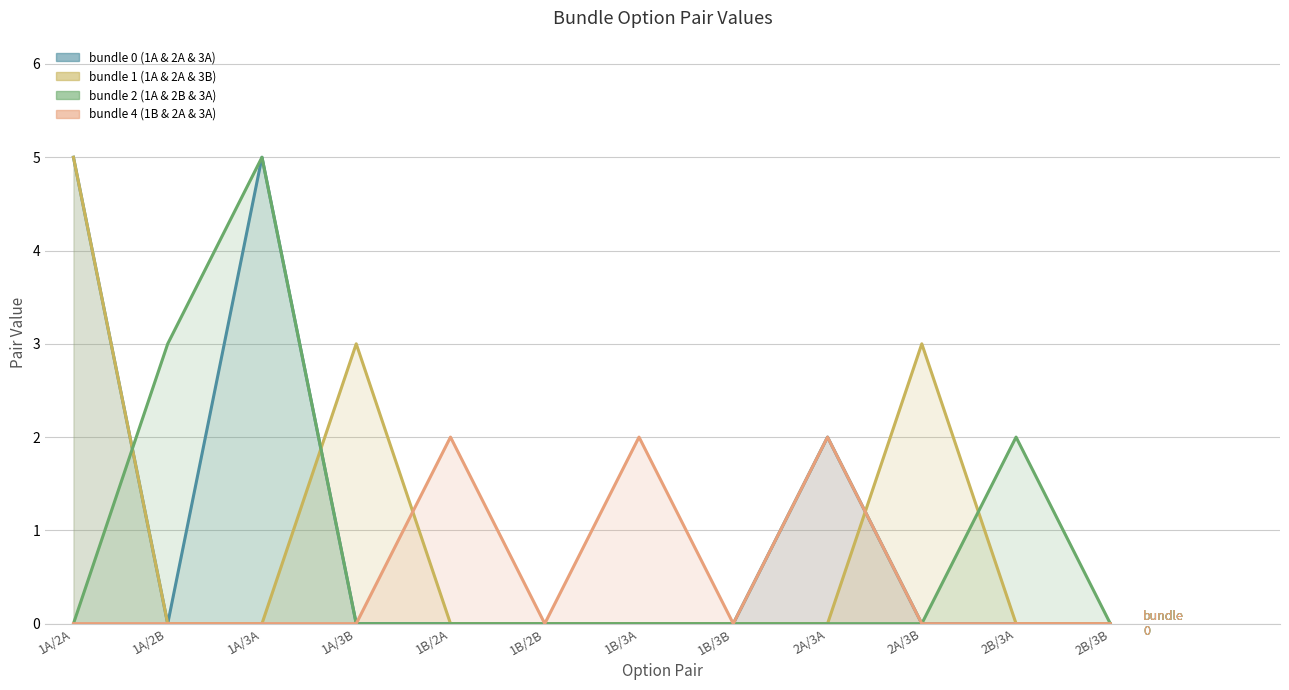

Which category has the highest value in the bundle 2 (1A & 2B & 3A) series?

1A/3A